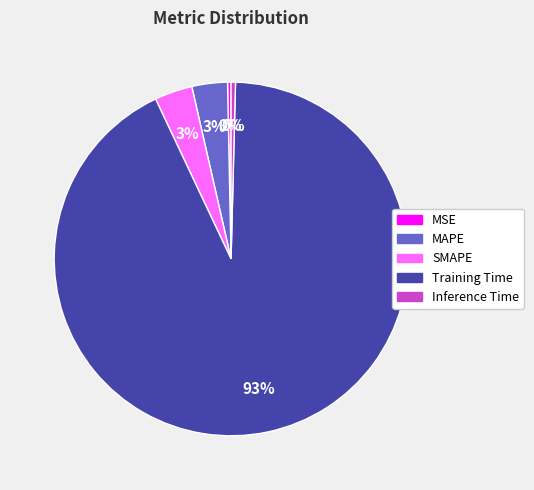

To the nearest percent, what is the average slice percentage?

20%